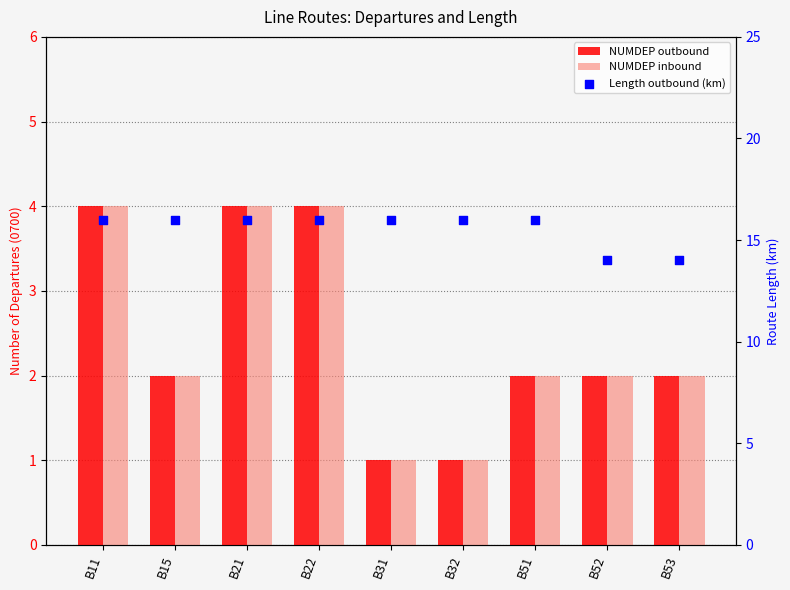

What are all the series names shown in the legend?

NUMDEP outbound, NUMDEP inbound, Length outbound (km)